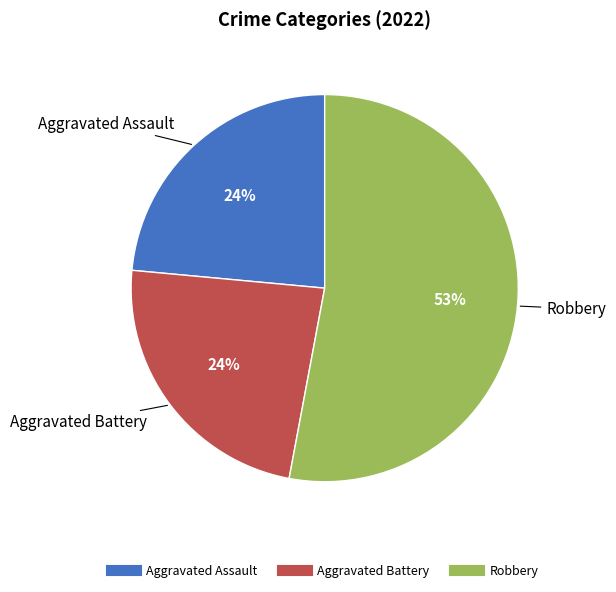

To the nearest percent, what is the average slice percentage?

33%